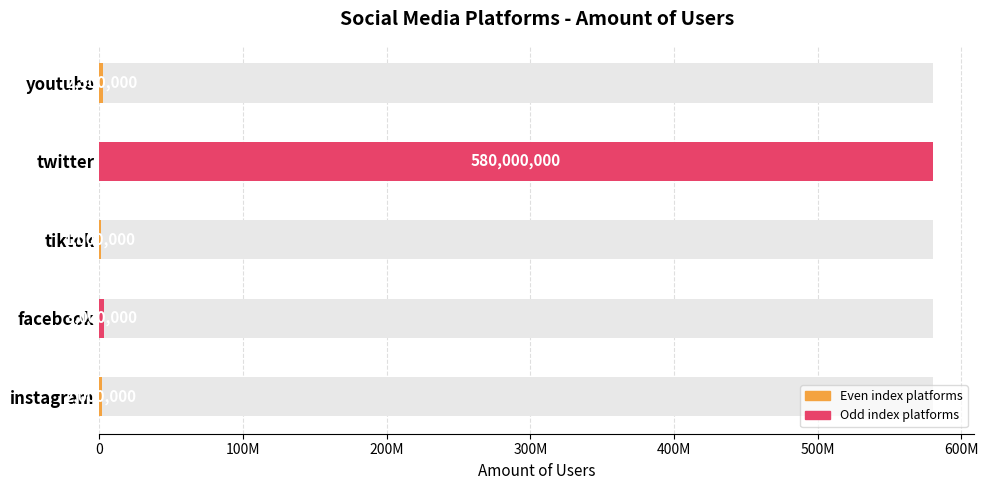

Rank the categories by value from highest to lowest.

twitter, facebook, youtube, instagram, tiktok